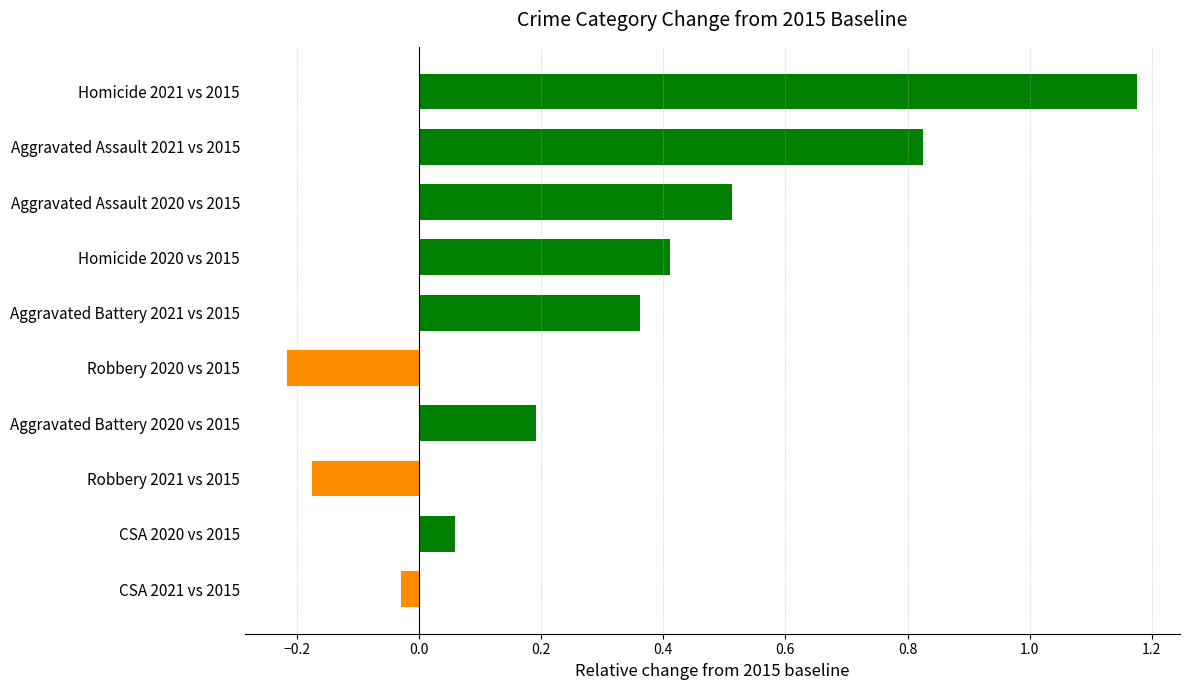

How many data points are less than 0?

3